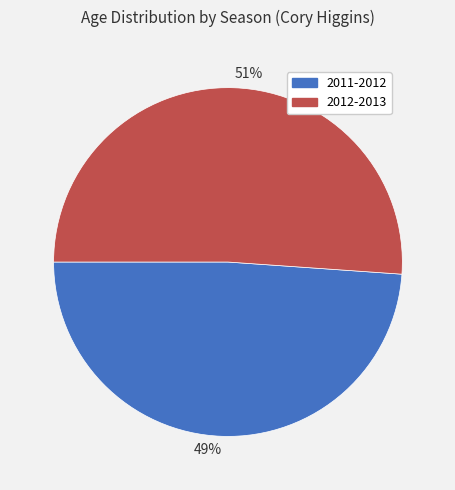

How many slices are in this pie chart?

2